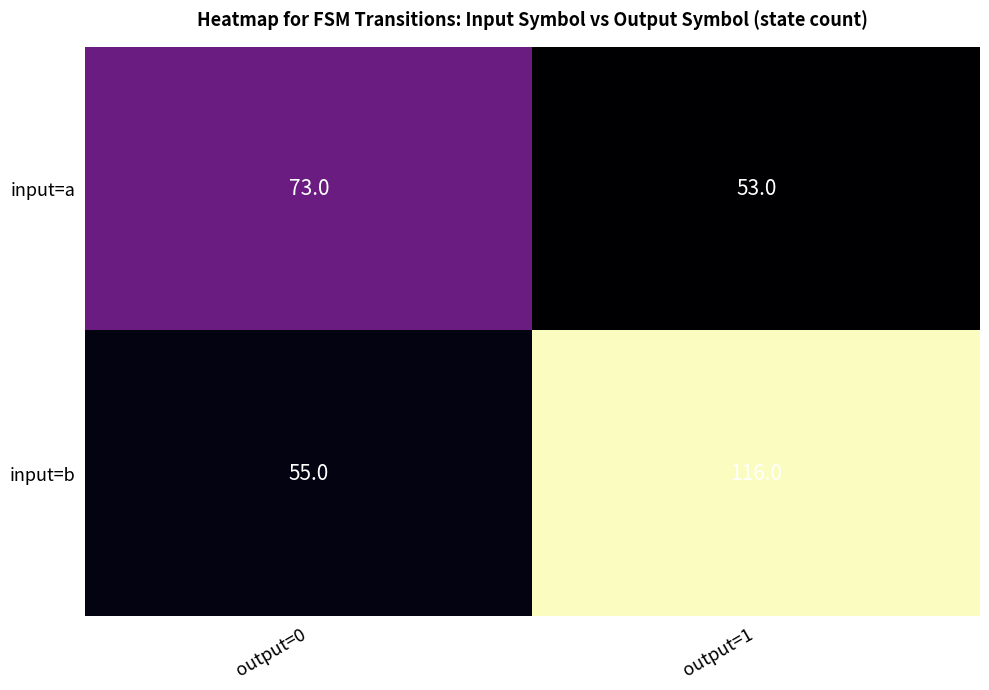

At output=1, list the series in order from smallest to largest.

input=a, input=b